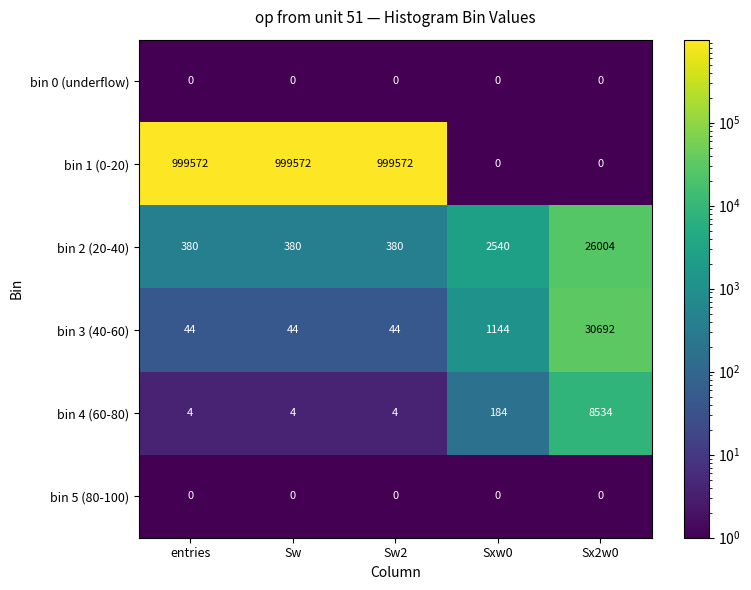

Which series has the widest spread of values?

bin 1 (0-20)